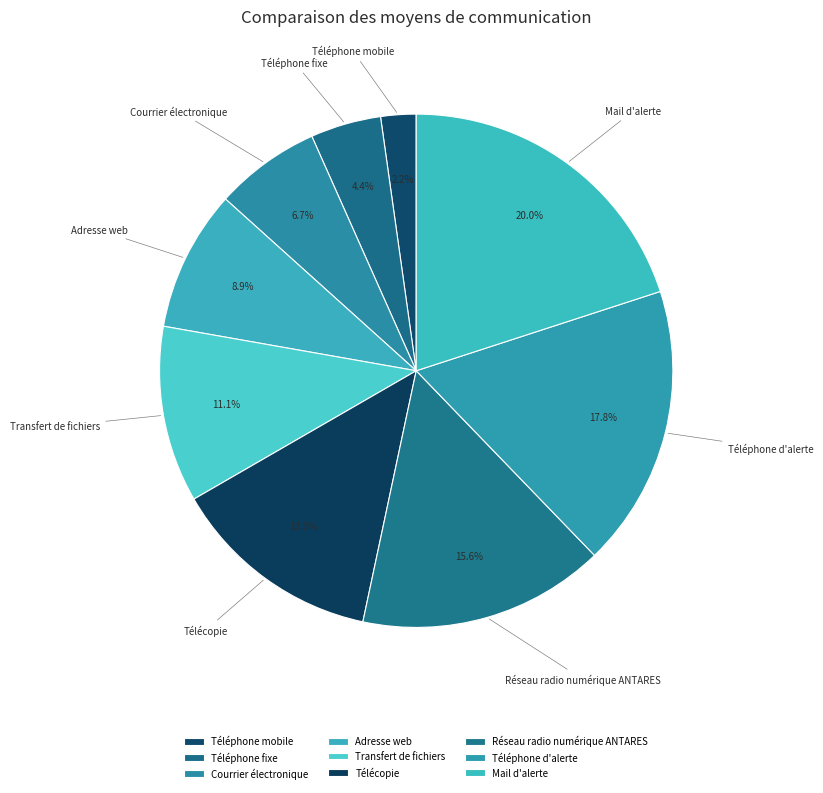

To the nearest percent, what is the difference between the largest and smallest slice percentages?

18%